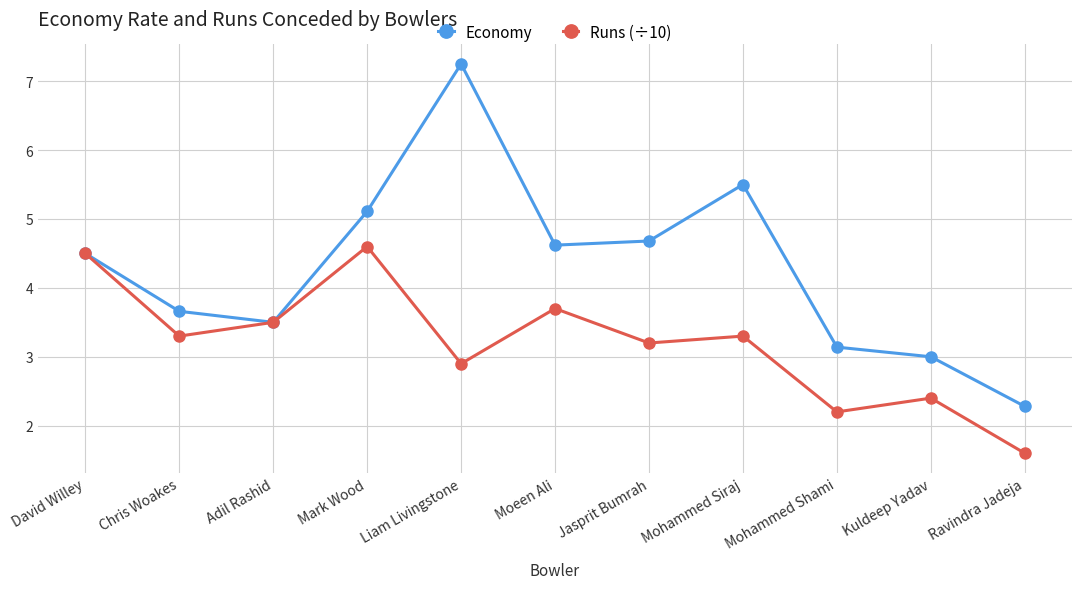

Rank the series by their average value, from highest to lowest.

Economy, Runs (÷10)